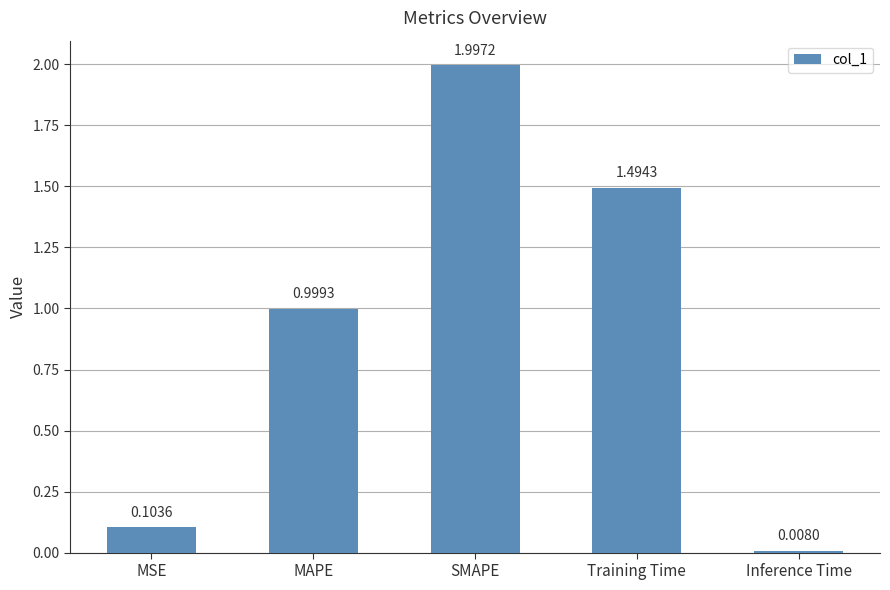

What is the difference between the second highest and minimum values?

1.5